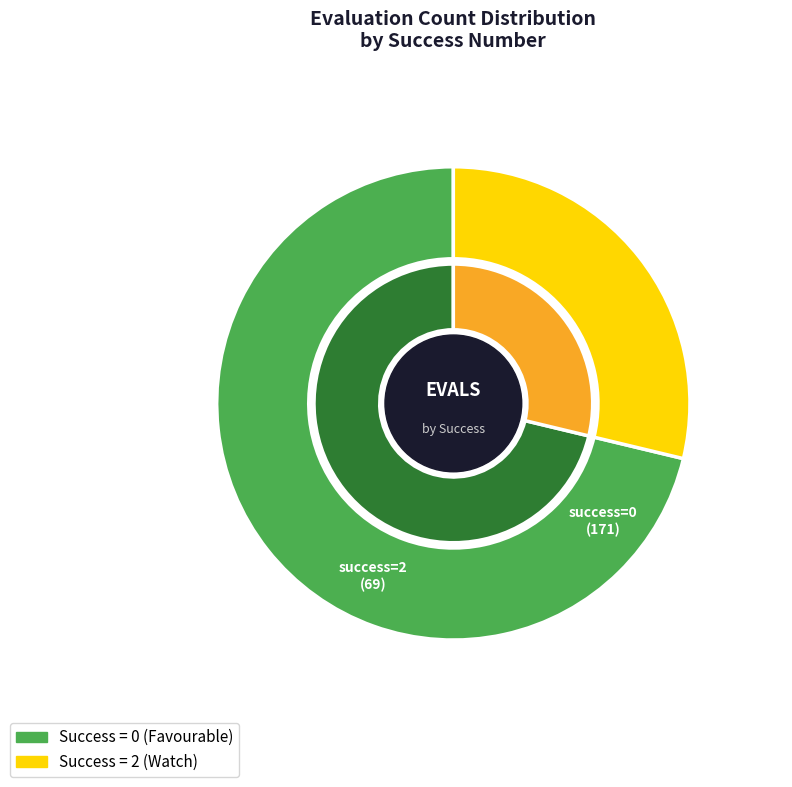

What is the largest slice in the pie chart?

2